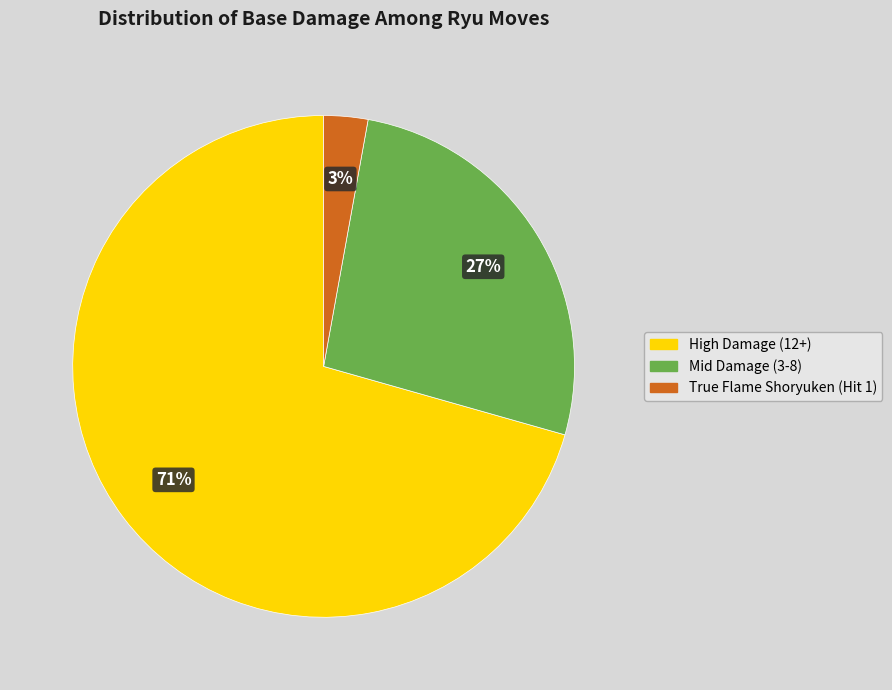

Does any single category account for the majority?

Yes